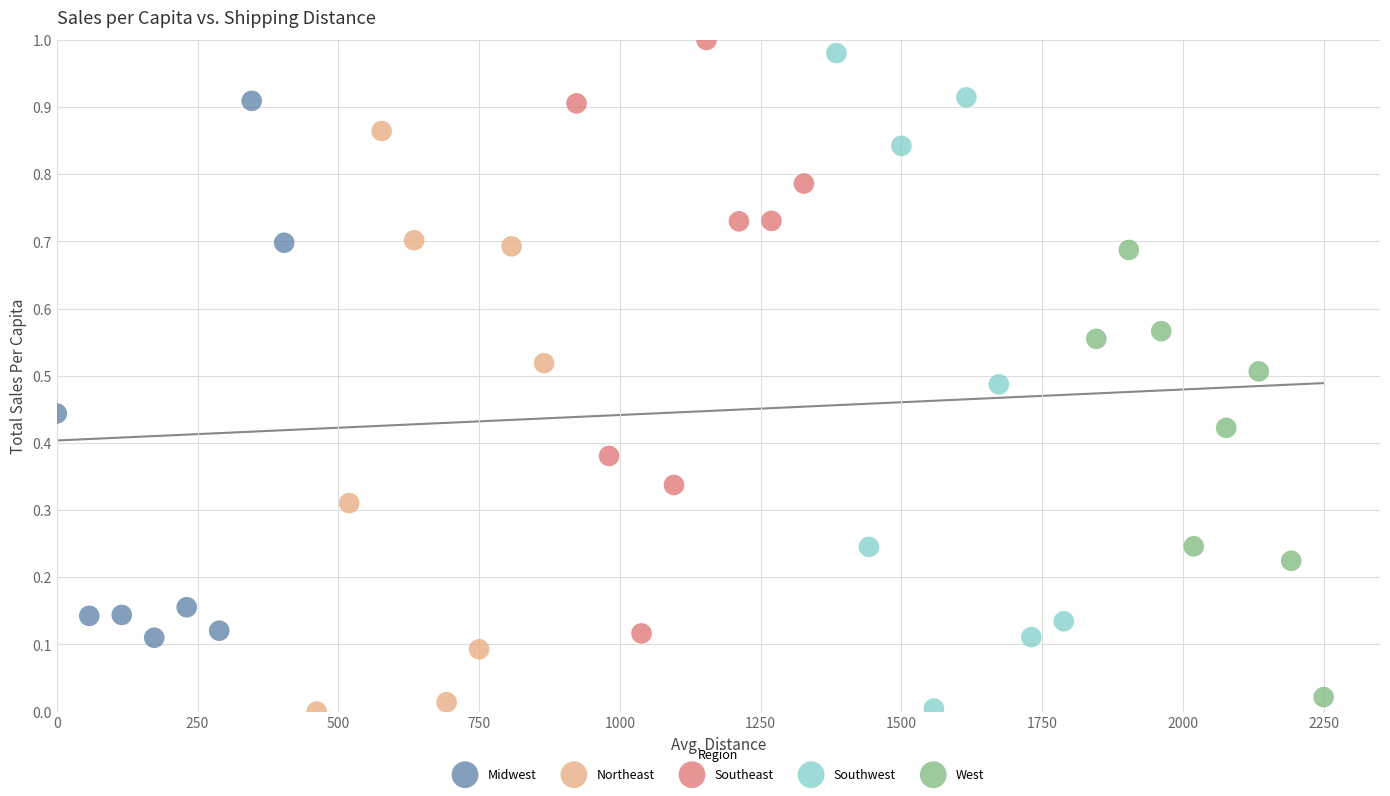

Which series has the widest spread of Y values?

Southwest